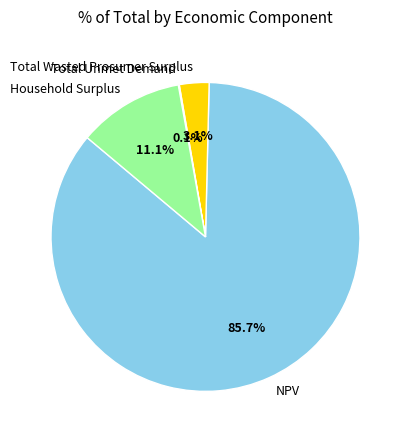

What is the total percentage of Total Wasted Prosumer Surplus and Household Surplus?

14.2%